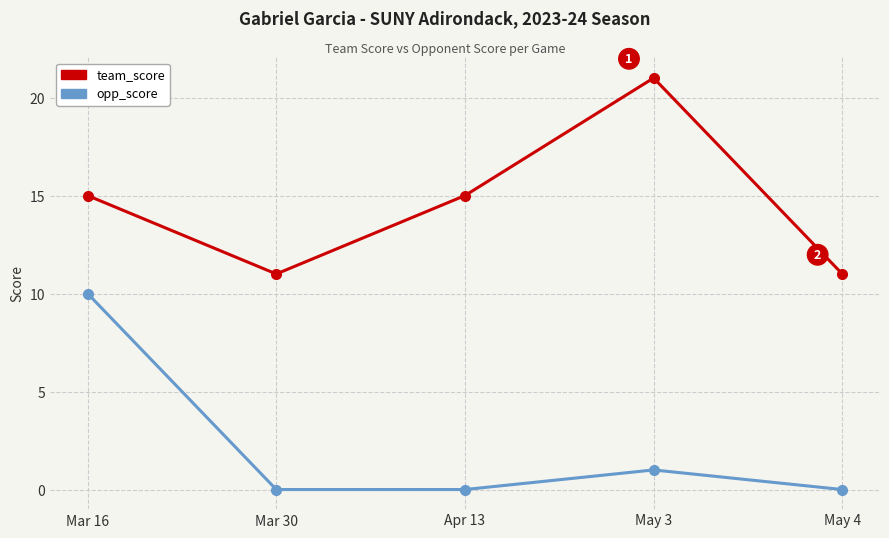

What is the spread (max minus min) of values at Mar 16?

5